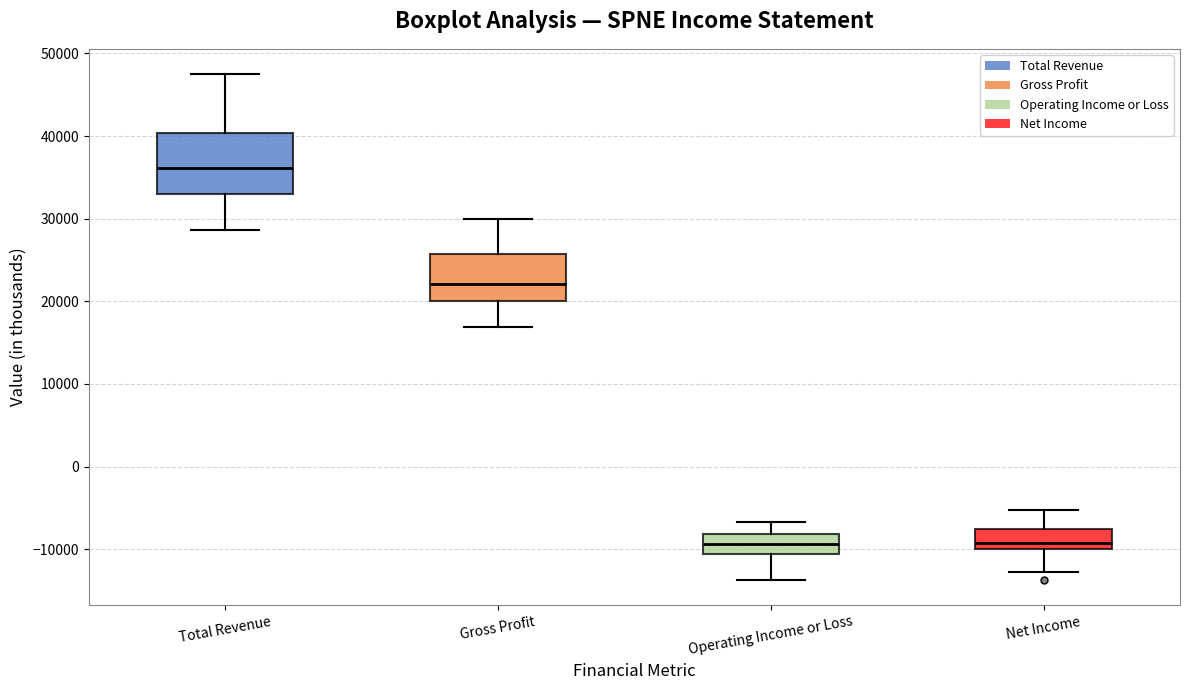

Which box is the tallest, from its lower edge to its upper edge?

Total Revenue